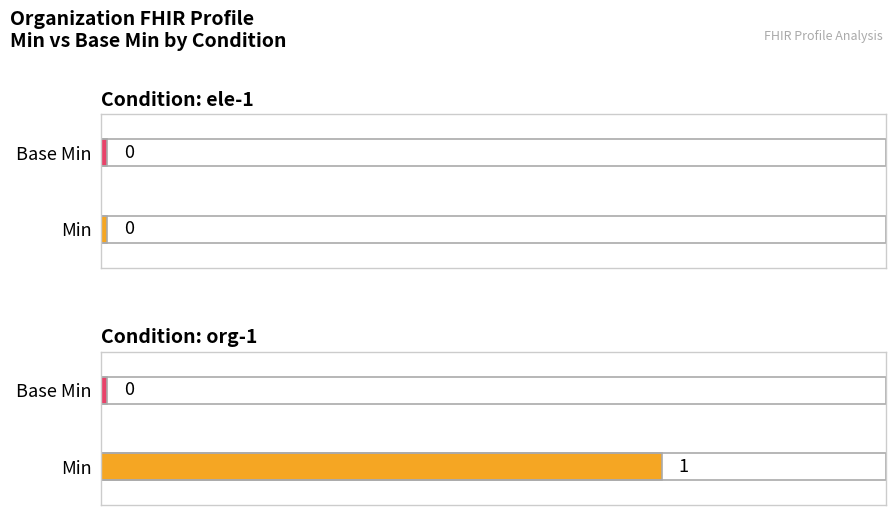

How many bars are there in each group?

2